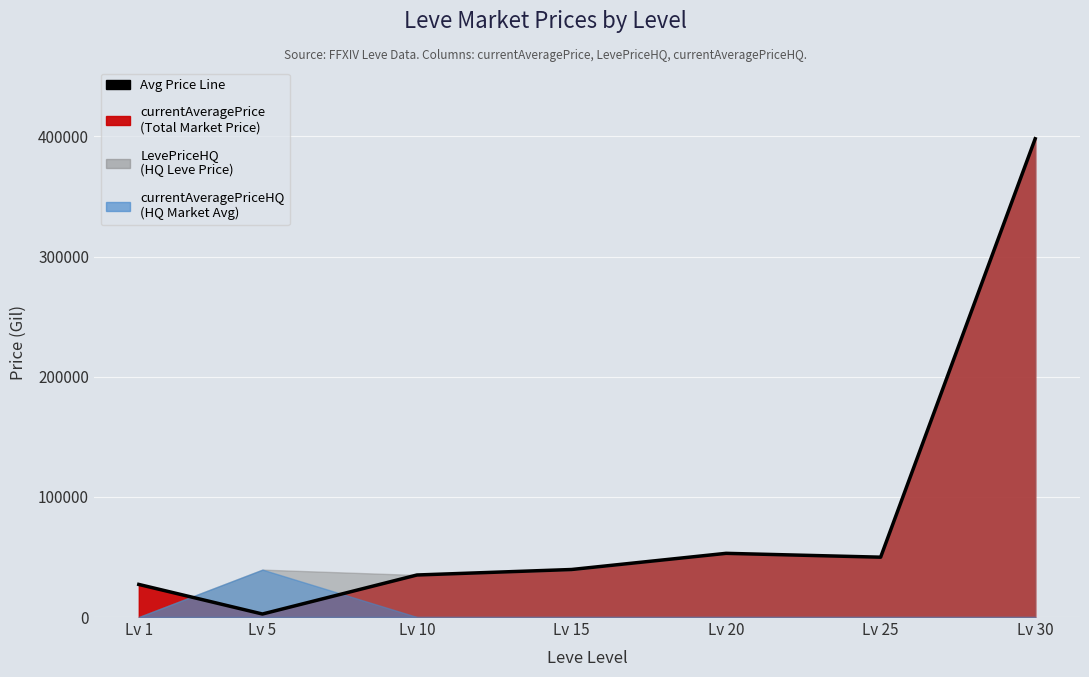

Is it true that the value at Lv 10 is 57116.5?

False